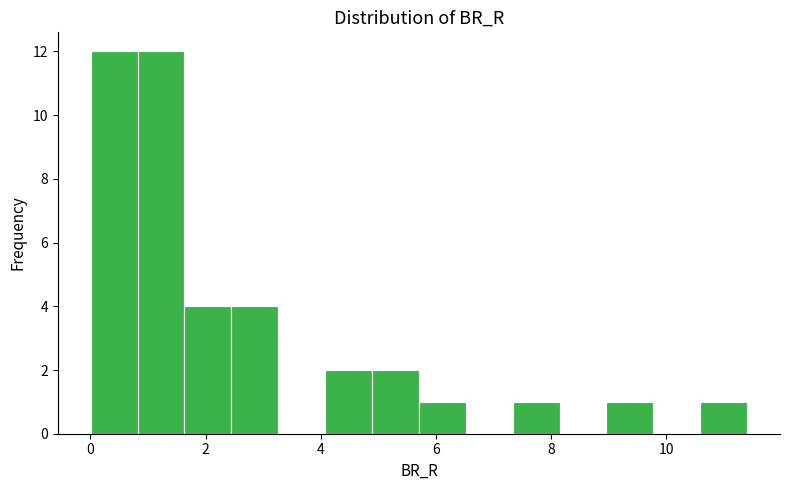

Reading left to right, transcribe this chart: for each bar, give the range it covers on the x-axis and its height. Neither the bar edges nor the heights are printed on the chart, so give them approximately, as read against the axes.

0.0 to 0.8: 12
0.8 to 1.6: 12
1.6 to 2.4: 4
2.4 to 3.2: 4
3.2 to 4.0: 0
4.0 to 4.8: 2
4.8 to 5.8: 2
5.8 to 6.6: 1
6.6 to 7.4: 0
7.4 to 8.2: 1
8.2 to 9.0: 0
9.0 to 9.8: 1
9.8 to 10.6: 0
10.6 to 11.4: 1